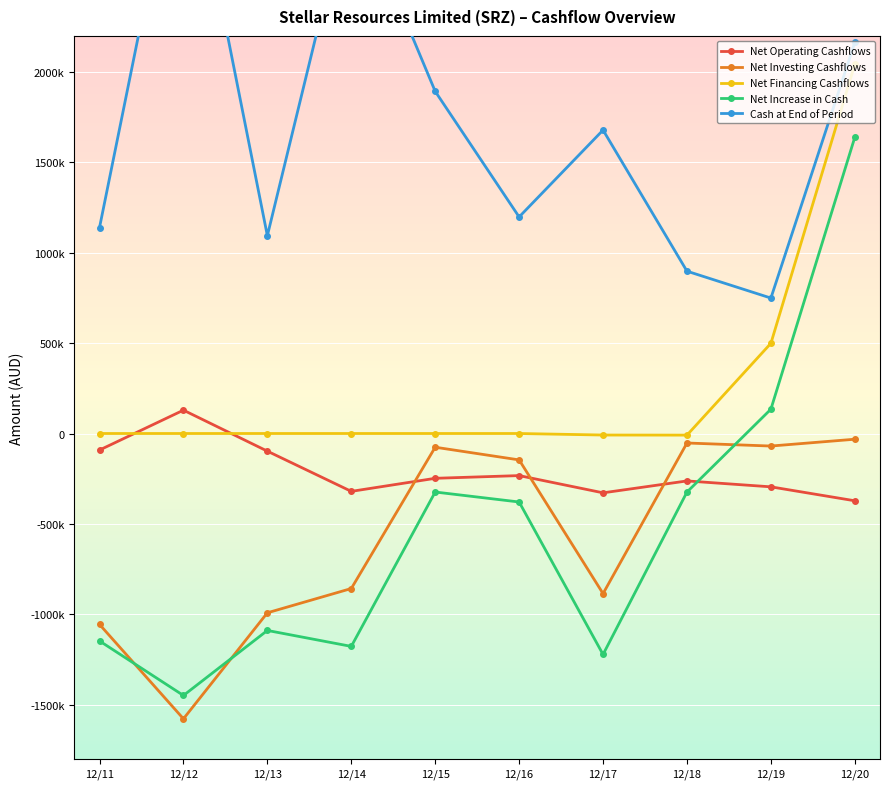

Where is the first local minimum for Net Operating Cashflows?

12/14